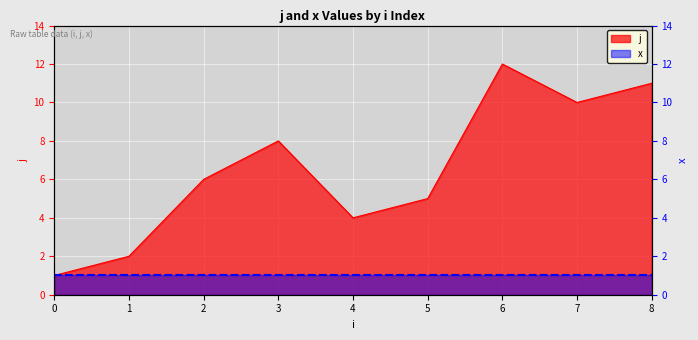

Reading left to right, what are all the values shown in this chart?

0=1	1=2	2=6	3=8	4=4	5=5	6=12	7=10	8=11